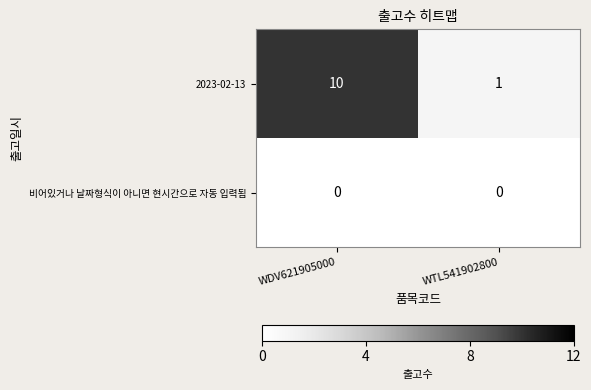

At how many categories does at least one series exceed 8?

1